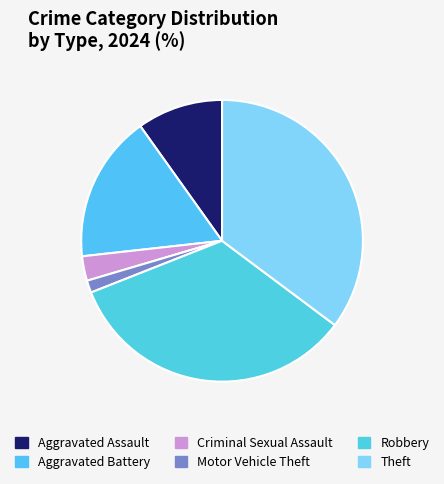

How many segments does this pie chart have?

6